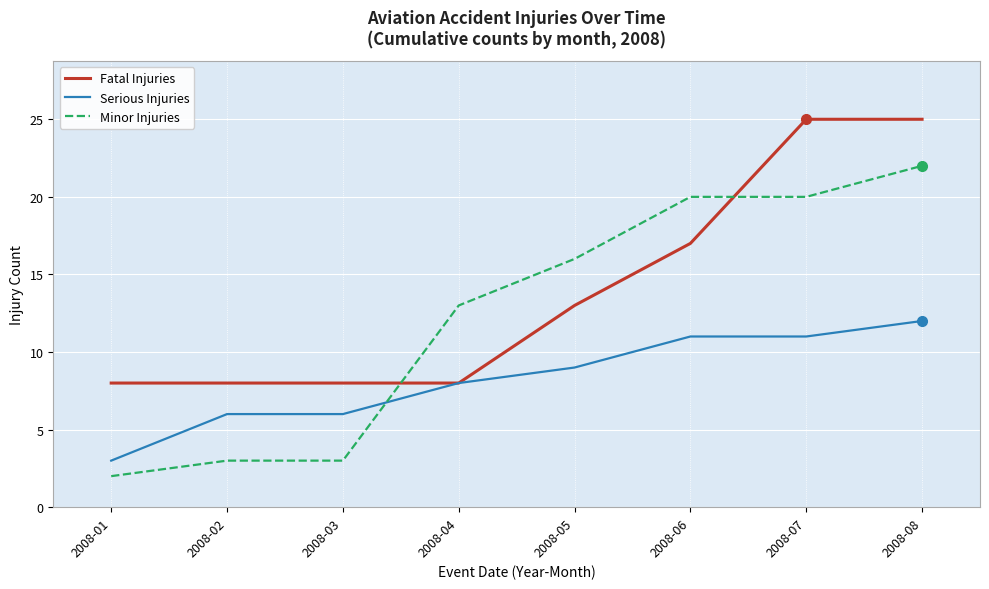

True or false: Minor Injuries has a value of 20 at 2008-07.

True